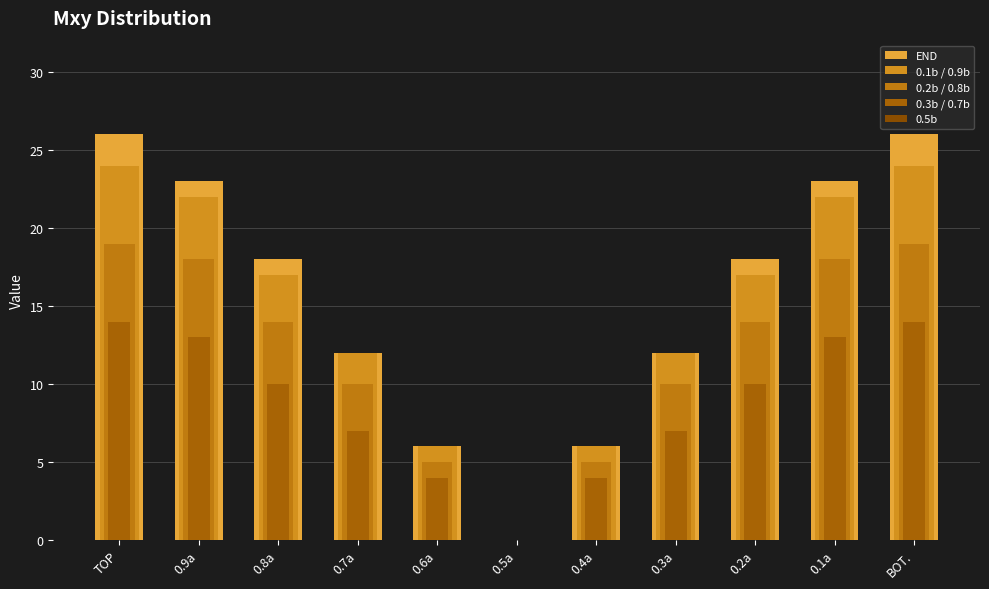

Which has a higher value, 0.8a or BOT.?

BOT.